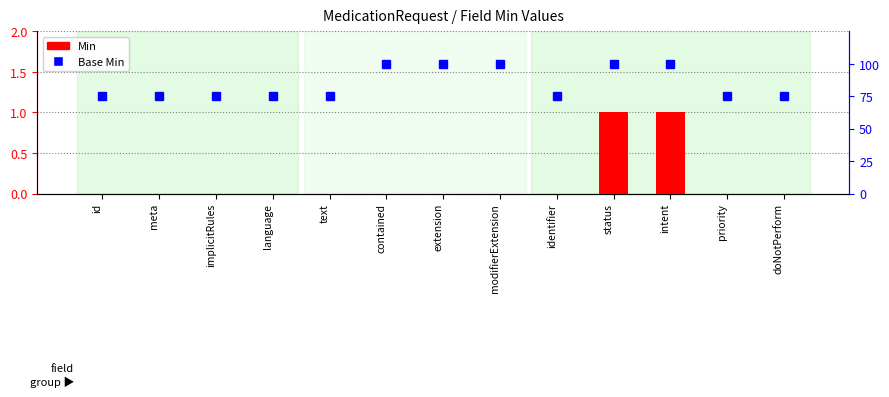

What is the maximum value for Base Min?

100